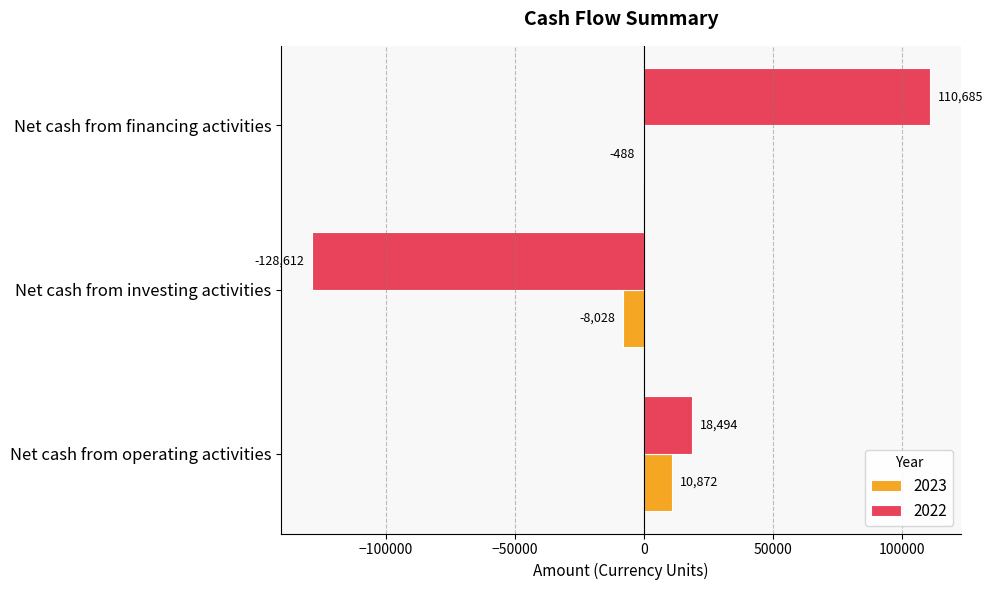

The value of 2022 at Net cash from financing activities is 40787. True or false?

False